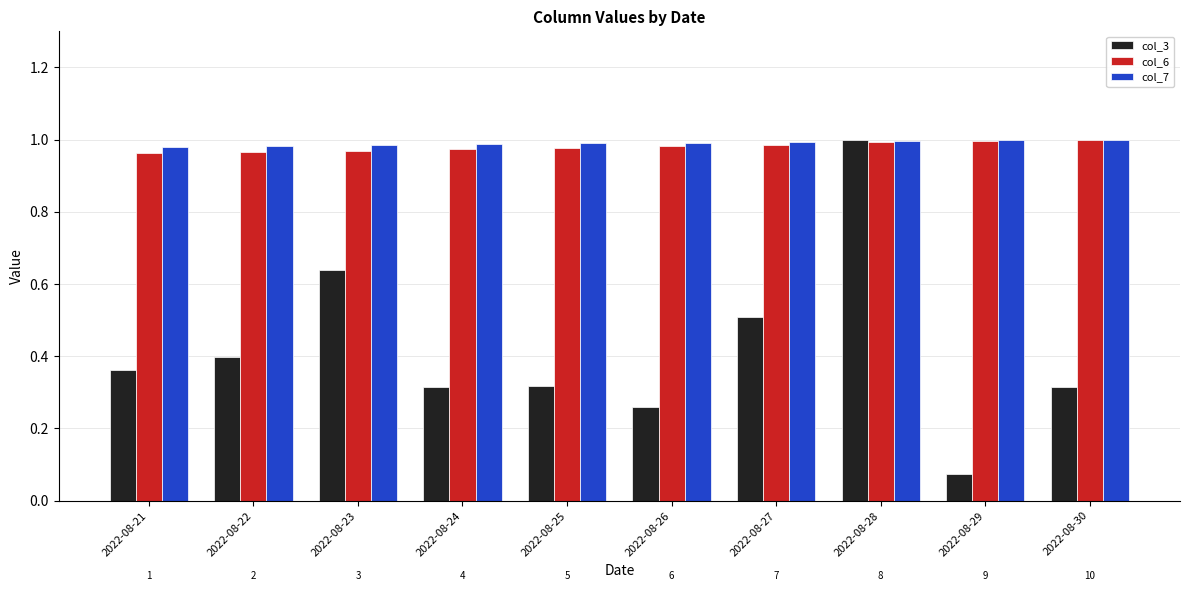

True or false: col_6 has a value of 1.0 at 2022-08-28.

True